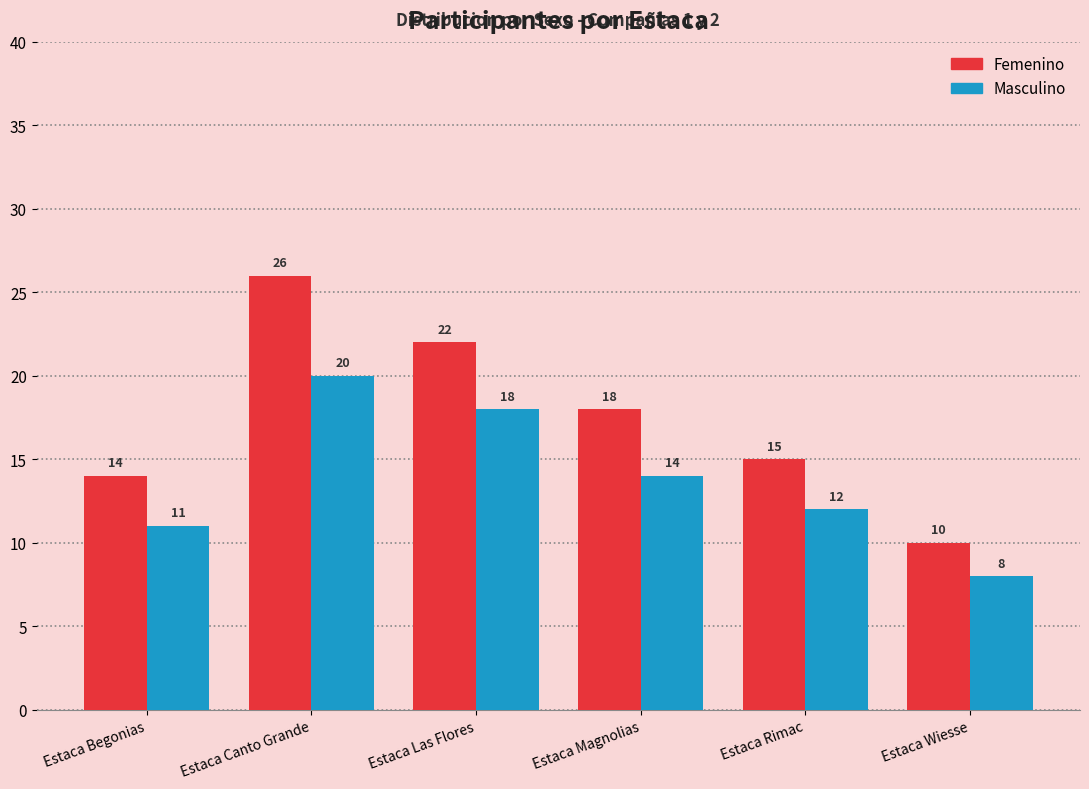

List the labels in order of Masculino value, smallest first.

Estaca Wiesse, Estaca Begonias, Estaca Rimac, Estaca Magnolias, Estaca Las Flores, Estaca Canto Grande